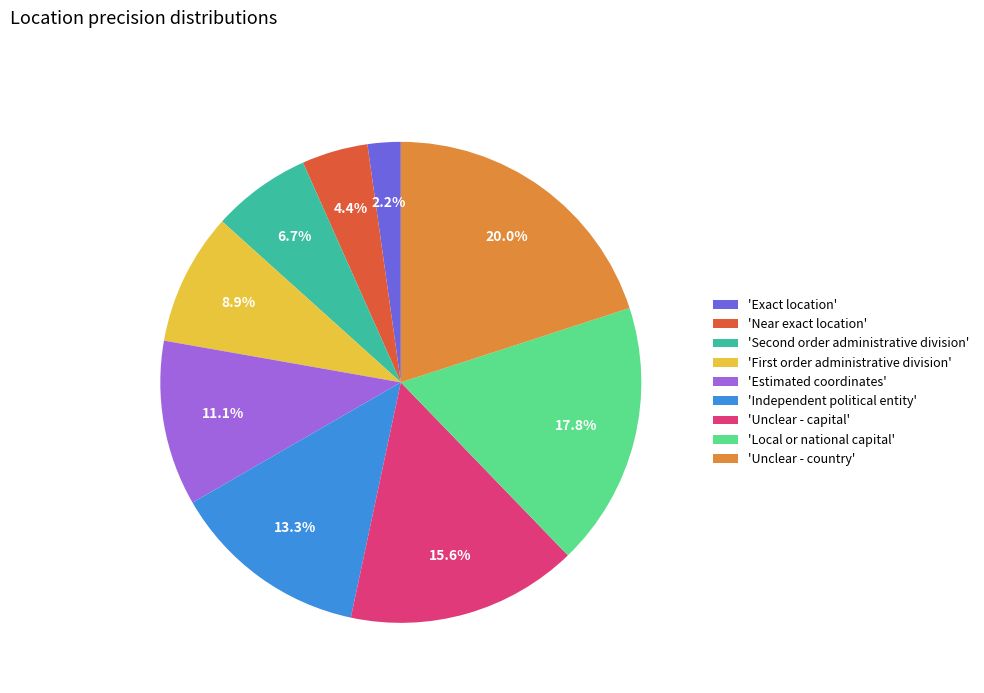

Does 'Estimated coordinates' account for over 50% of the chart?

No